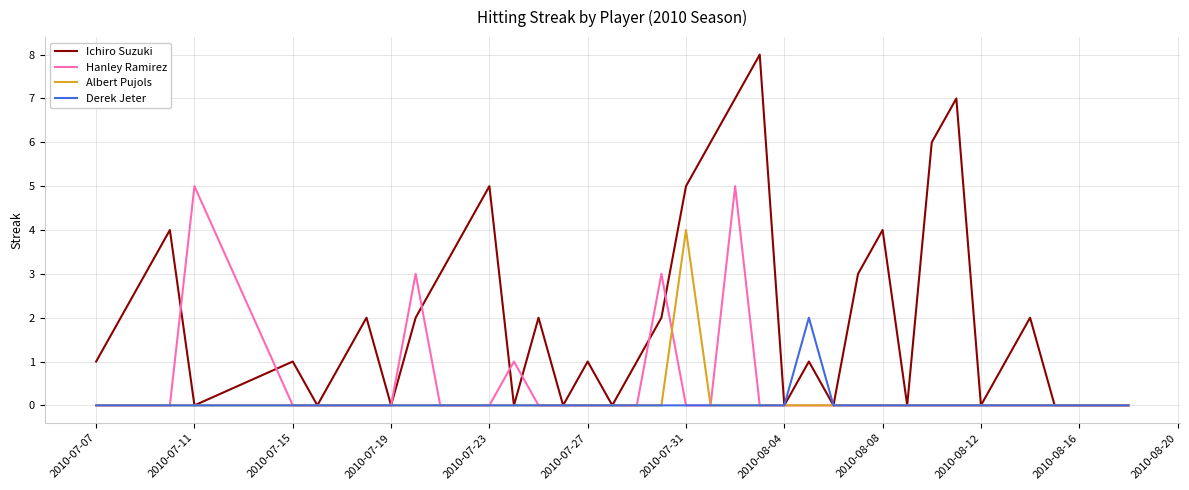

What is the maximum value shown in the chart?

8